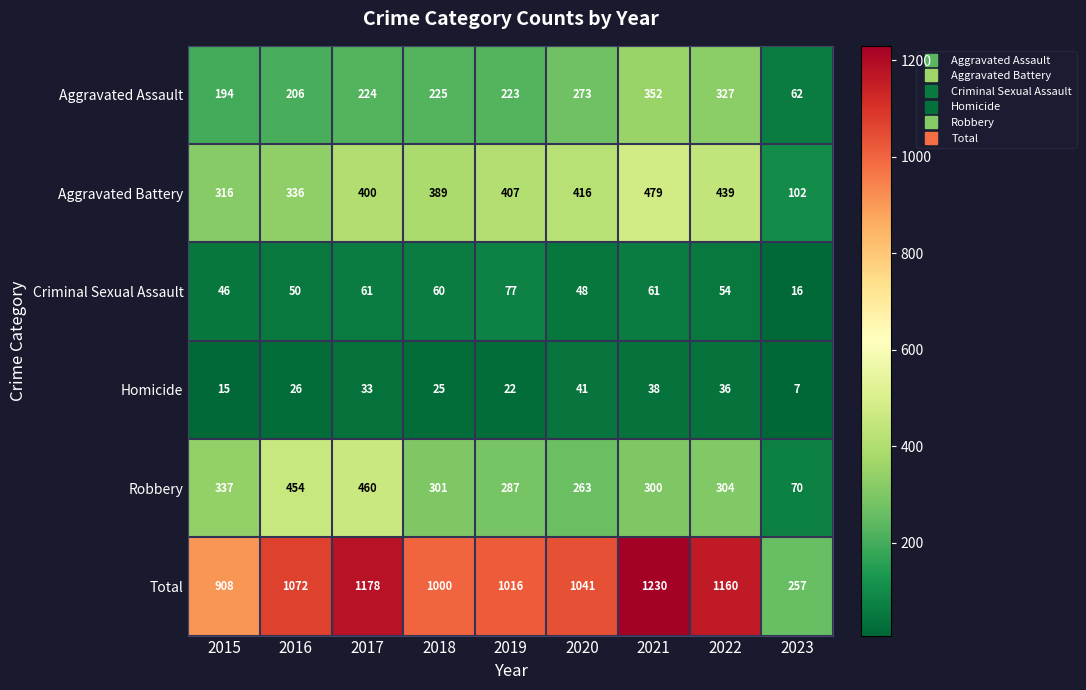

At which category does the chart reach its peak across all series?

2021